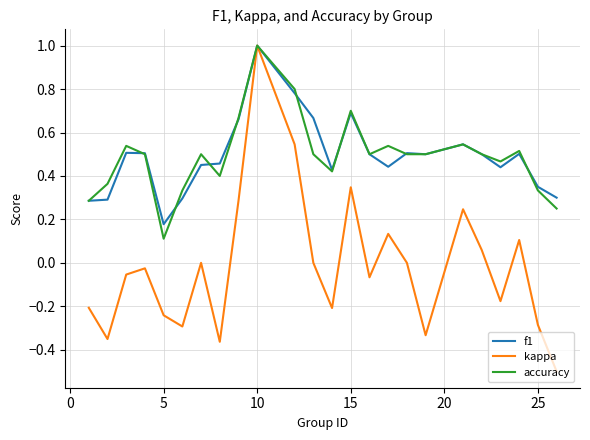

In accuracy, how many points are higher than both neighbors (excluding endpoints)?

7